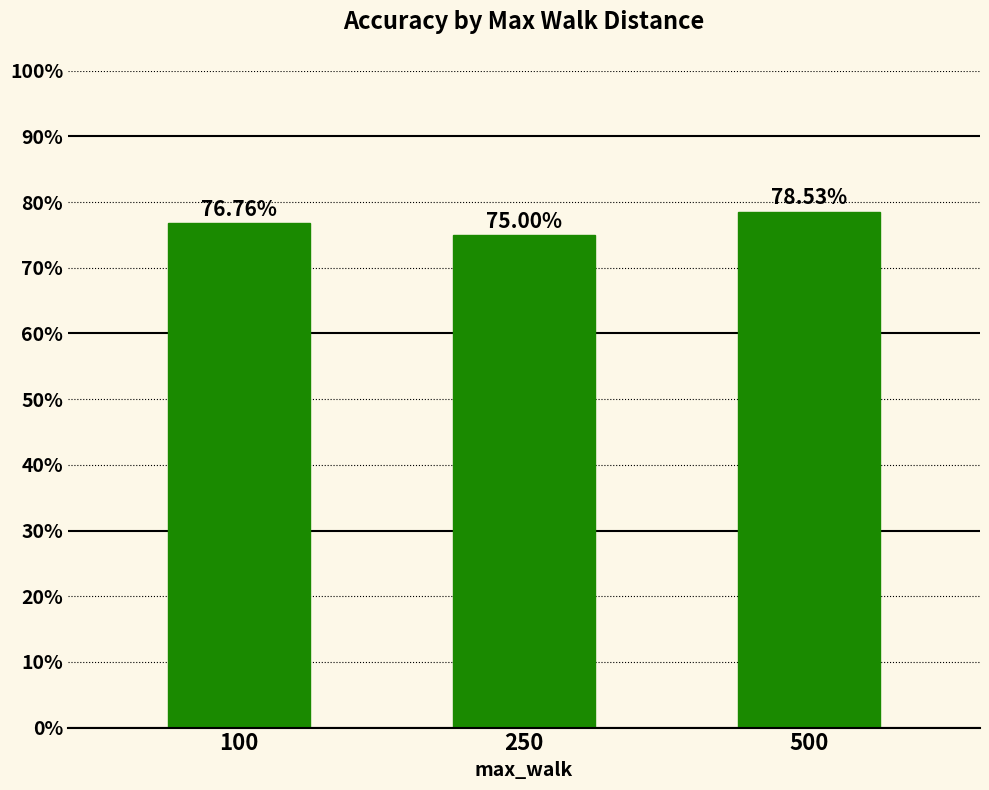

Rank the categories by value from highest to lowest.

500, 100, 250